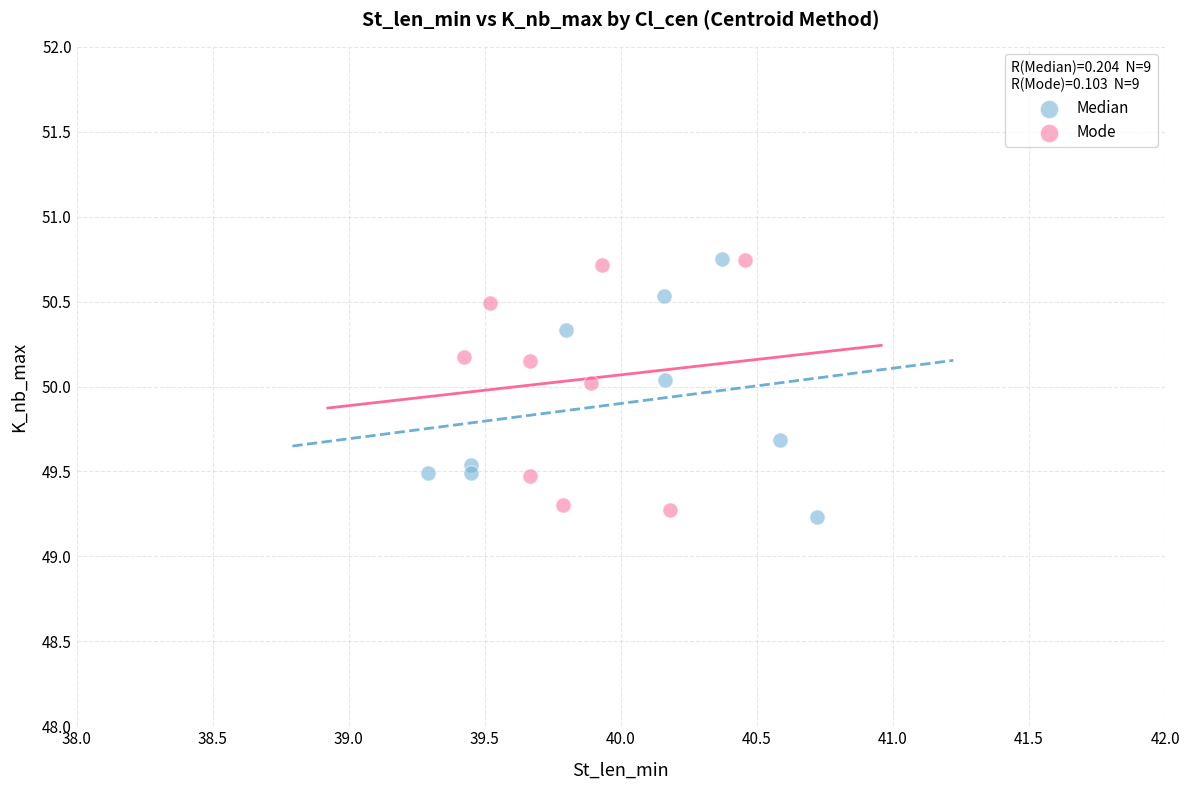

Which series reaches the minimum Y coordinate?

Median